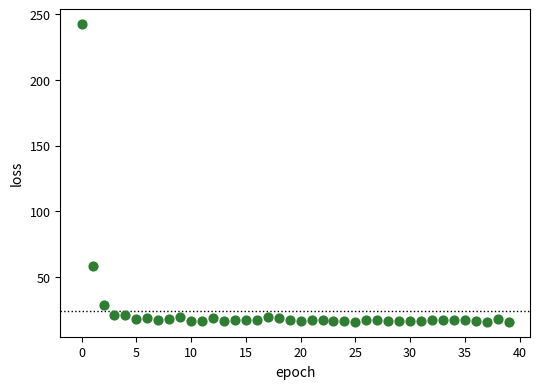

What is the range of Y values (max minus min)?

226.9